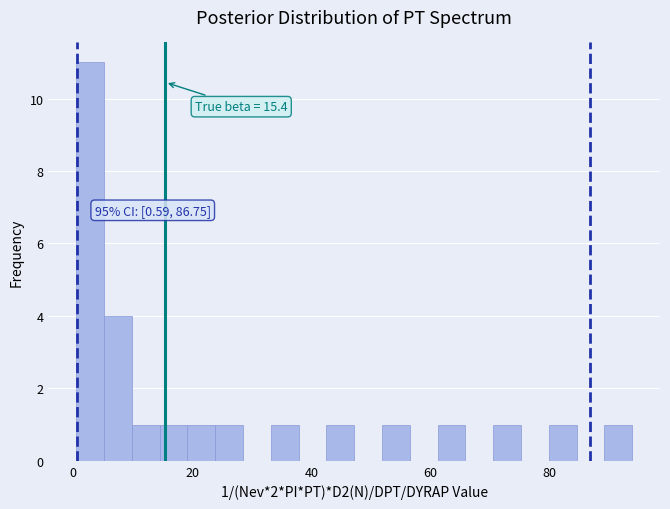

Around what value on the x-axis is the tallest bar? Give the approximate position of its centre, as read against the axis.

2